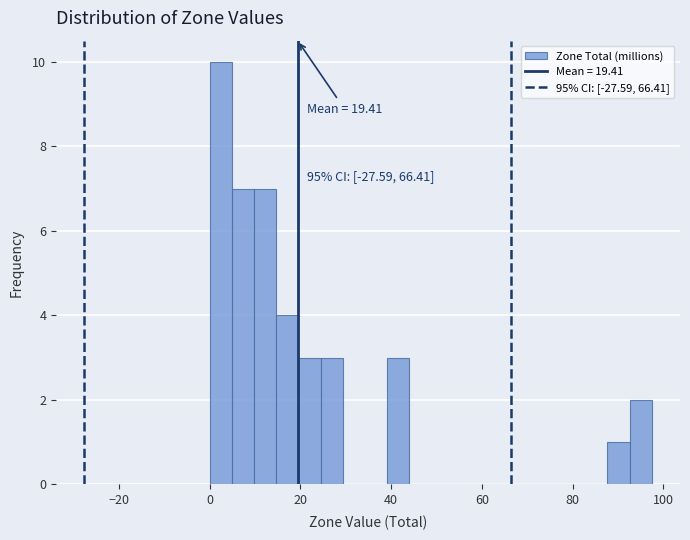

Read against the x-axis, roughly where is the centre of the tallest bar?

2